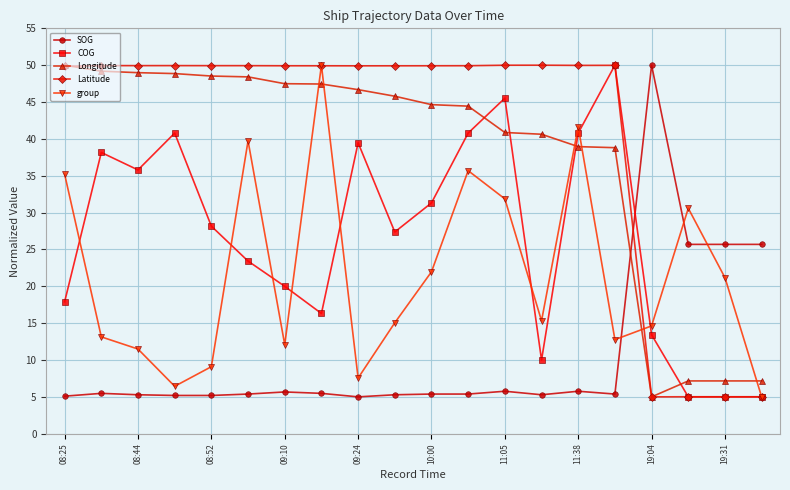

True or false: COG has more than 0 points higher than both neighbors.

True